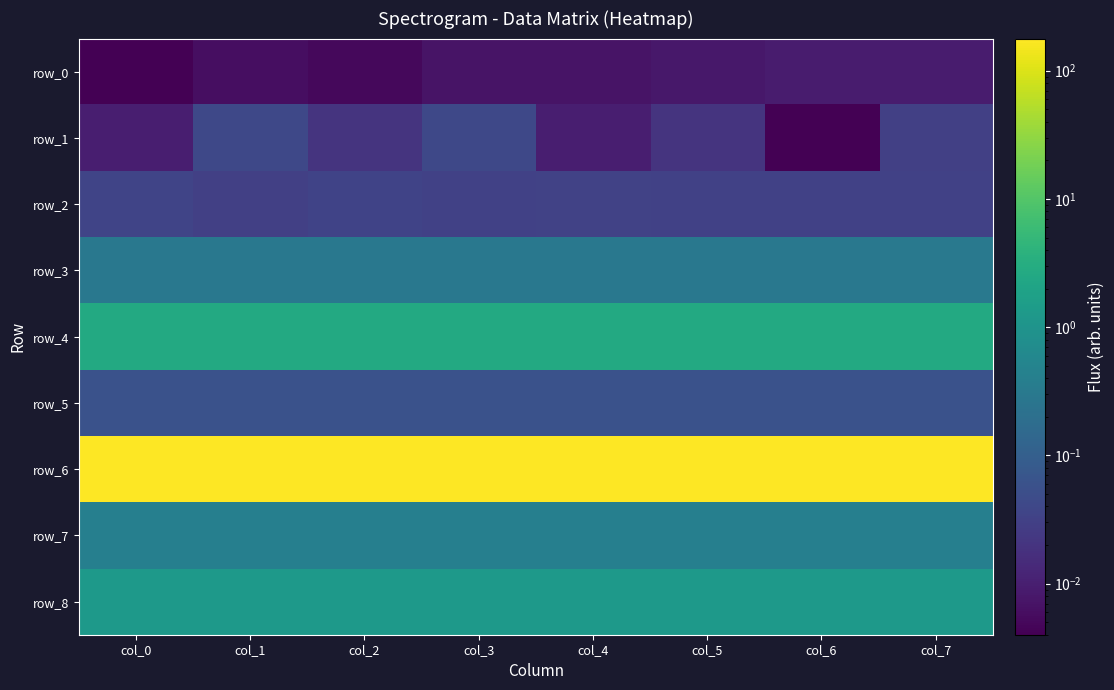

Reading left to right, what are all the values shown in this chart?

row_0: 0.0	0.0	0.0	0.0	0.0	0.0	0.0	0.0
row_1: 0.0	0.0	0.0	0.0	0.0	0.0	0.0	0.0
row_2: 0.0	0.0	0.0	0.0	0.0	0.0	0.0	0.0
row_3: 0.3	0.3	0.3	0.3	0.3	0.3	0.3	0.3
row_4: 2.7	2.7	2.7	2.7	2.7	2.7	2.7	2.7
row_5: 0.1	0.1	0.1	0.1	0.1	0.1	0.1	0.1
row_6: 177.9	177.9	177.9	177.9	177.9	177.9	177.9	177.9
row_7: 0.4	0.4	0.4	0.4	0.4	0.4	0.4	0.4
row_8: 1.3	1.2	1.3	1.2	1.2	1.2	1.2	1.2